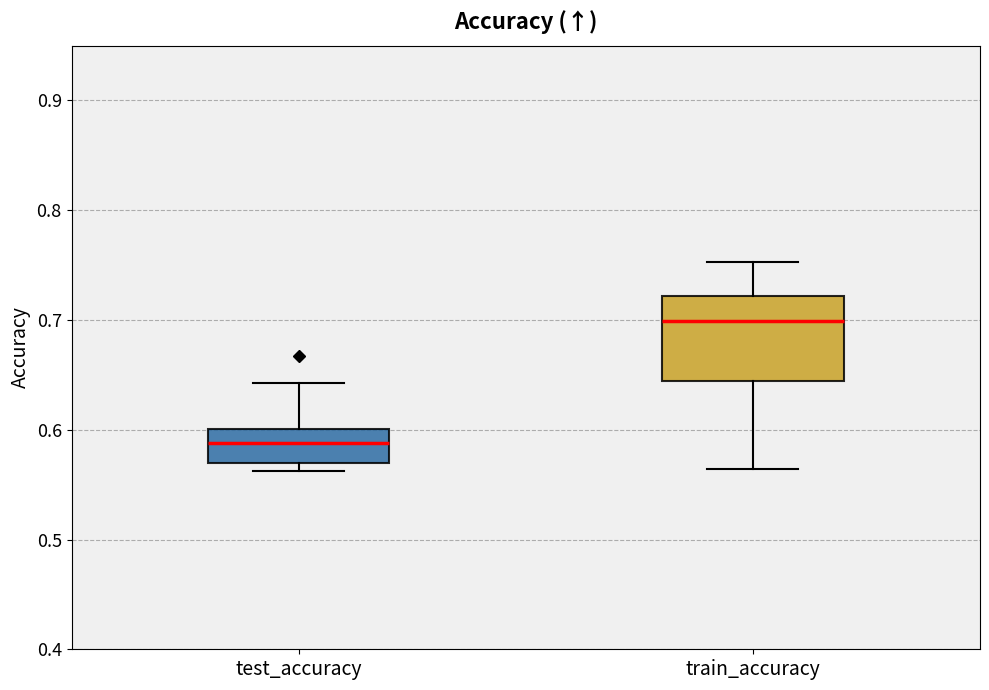

Where does the lower whisker of the box for train_accuracy end on the y-axis? The values are not printed on the chart, so give them approximately, as read against the axis.

0.56